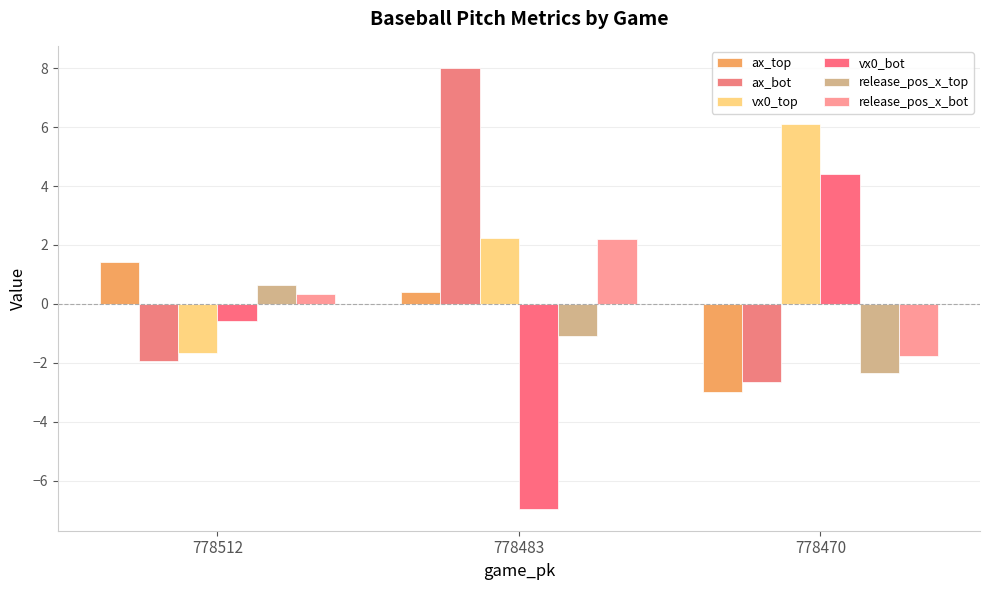

What is the minimum value for vx0_bot?

-7.0